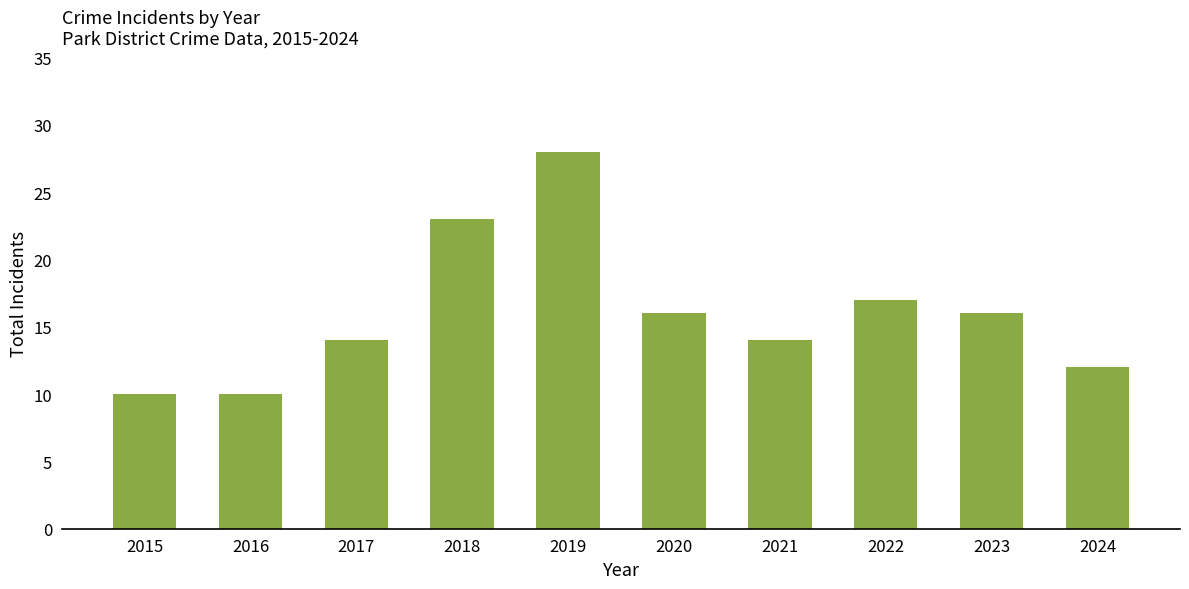

What is the change in value from 2020 to 2021?

-2